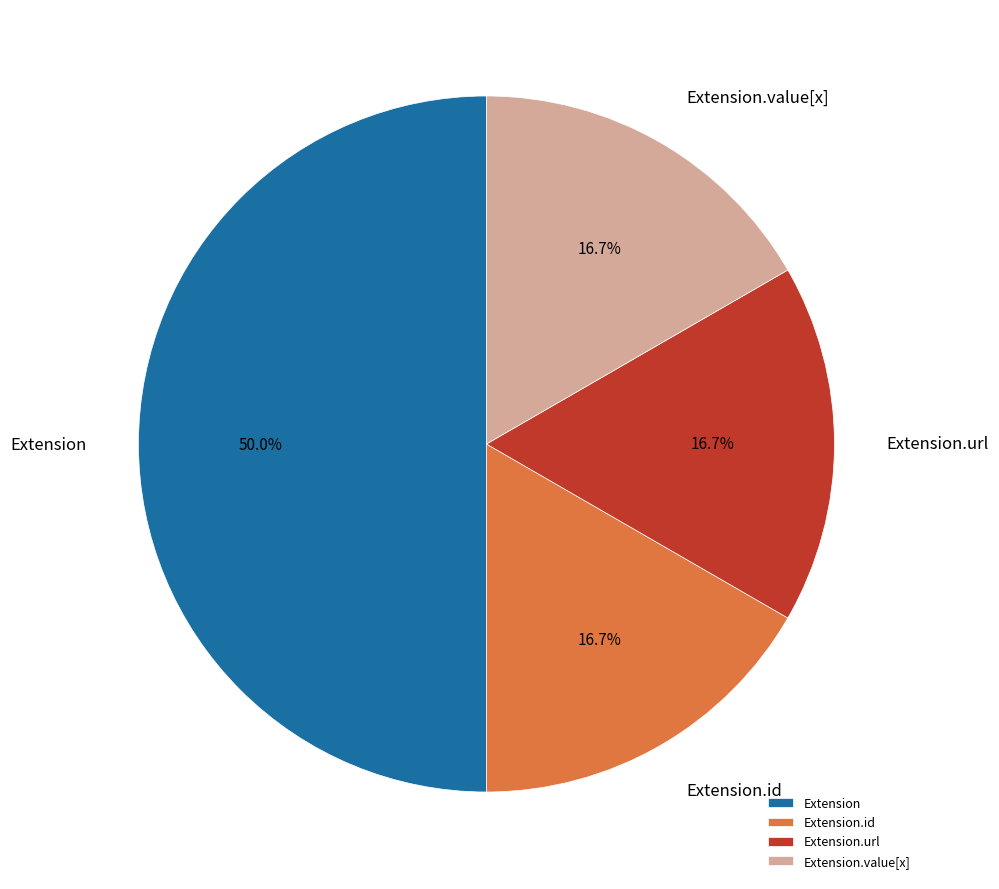

Do Extension.value[x] and Extension together represent more than half of the pie?

Yes